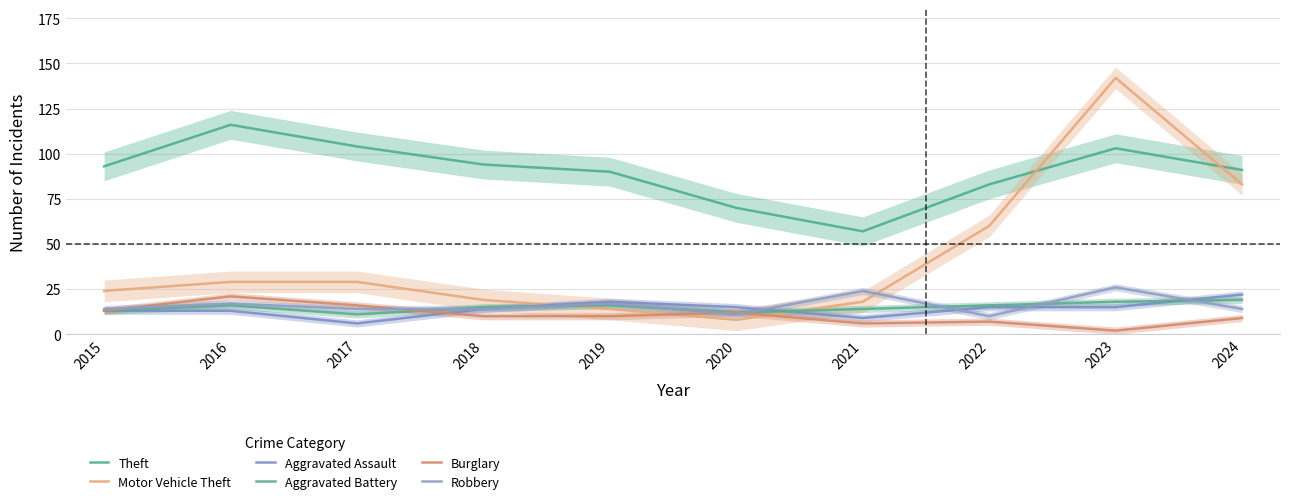

Which category has the lowest value in the Theft series?

2021